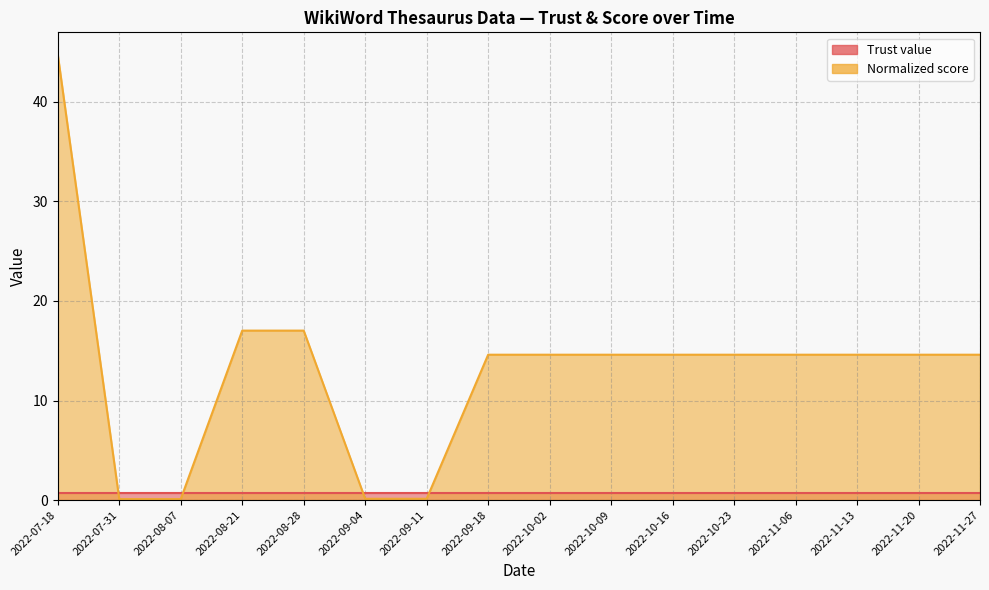

What is the minimum value shown in the chart?

0.1